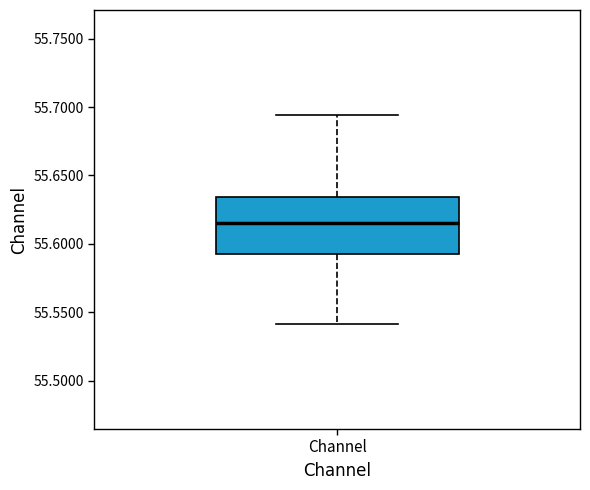

Transcribe this box plot: give where the median line is, the range the box spans, and where the two whiskers end, as read against the y-axis. The values are not printed on the chart, so give them approximately, as read against the axis.

median 55.615, box 55.590 to 55.635, whiskers 55.540 to 55.695